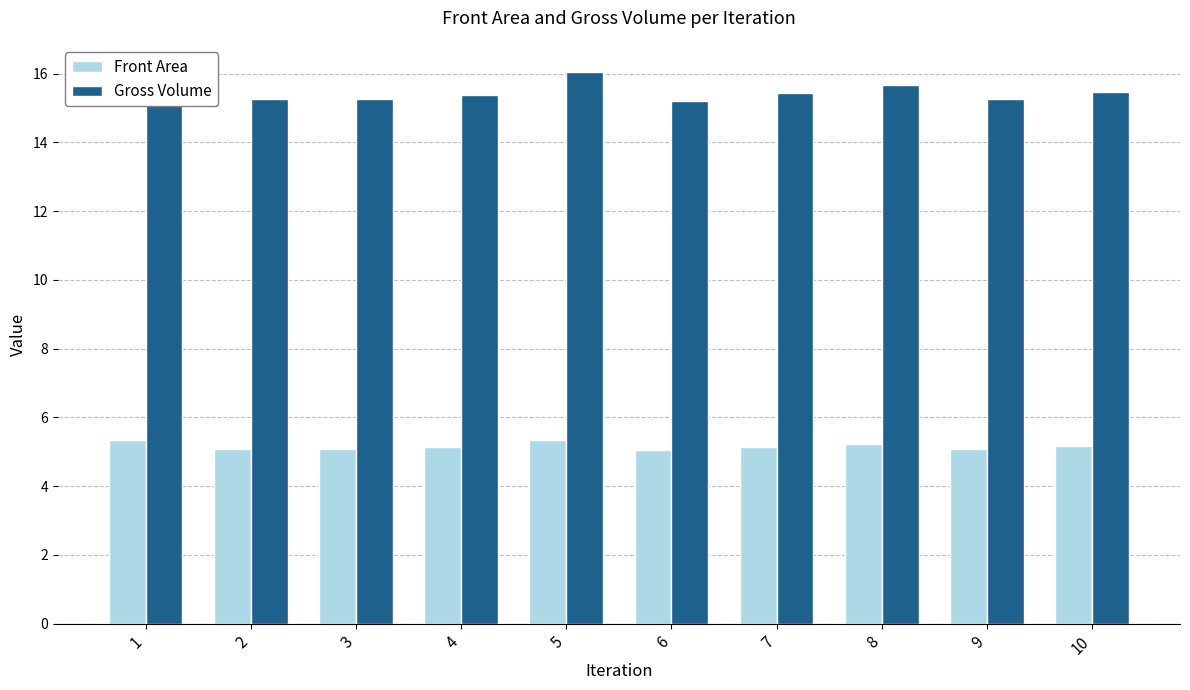

Rank the series by their average value, from lowest to highest.

Front Area, Gross Volume